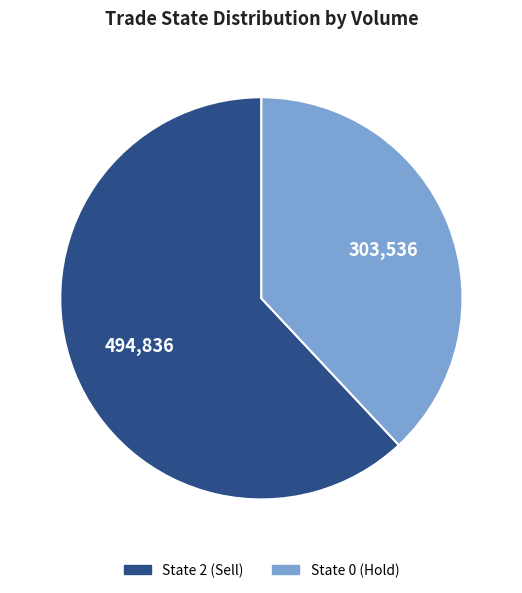

How many slices are in this pie chart?

2